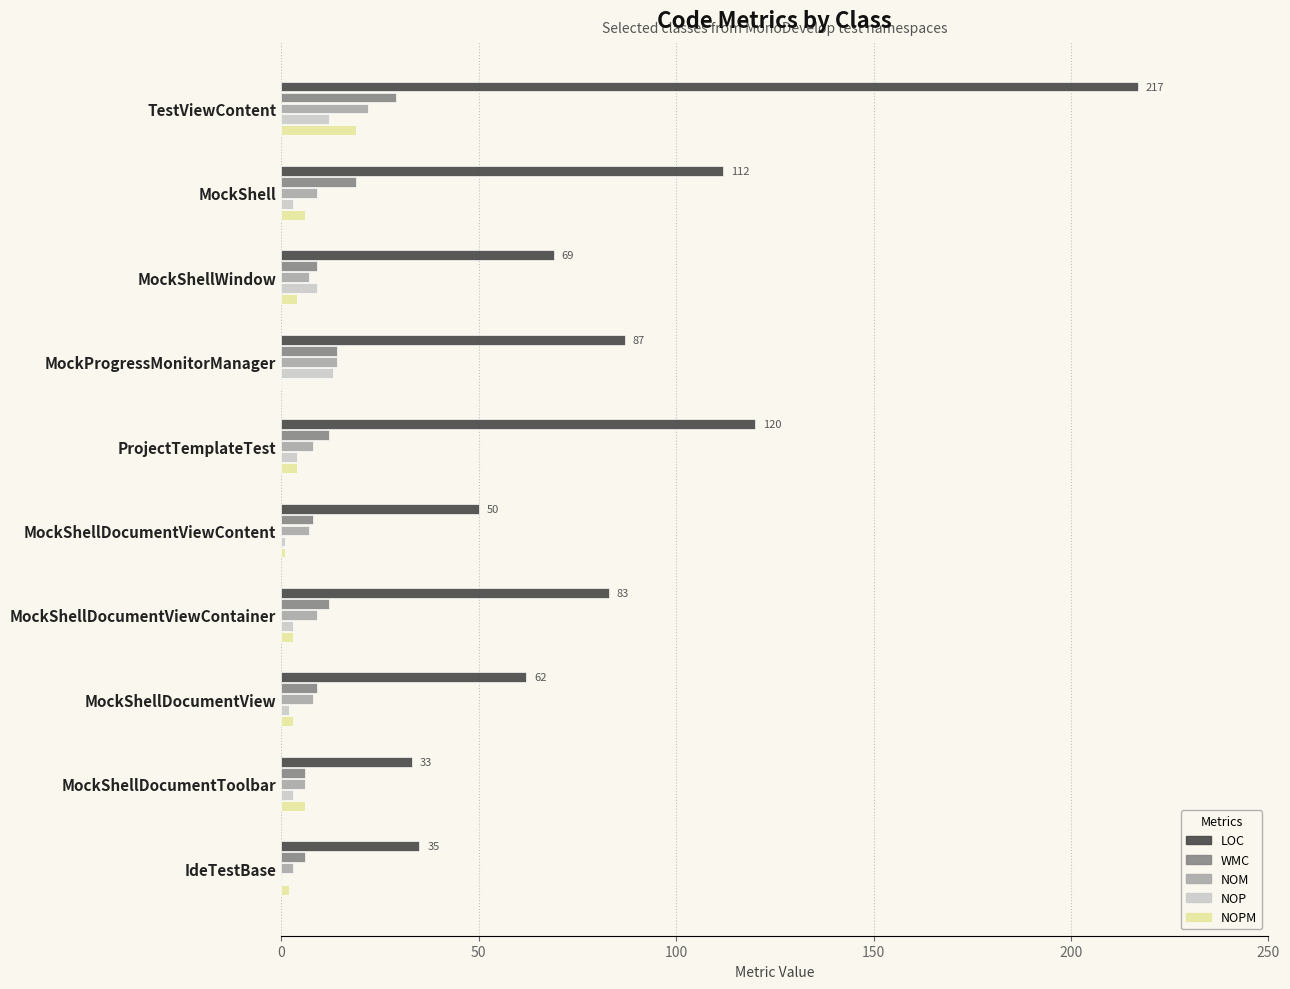

Which series has the largest total across all categories?

LOC